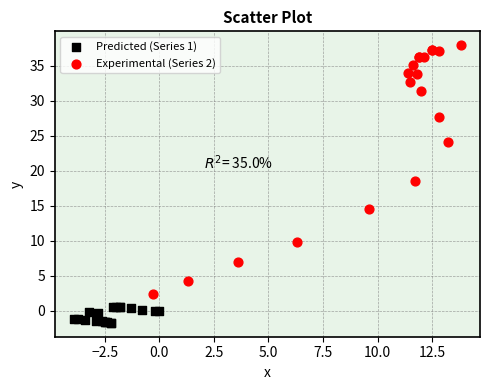

Which series contains the highest Y value?

Experimental (Series 2)